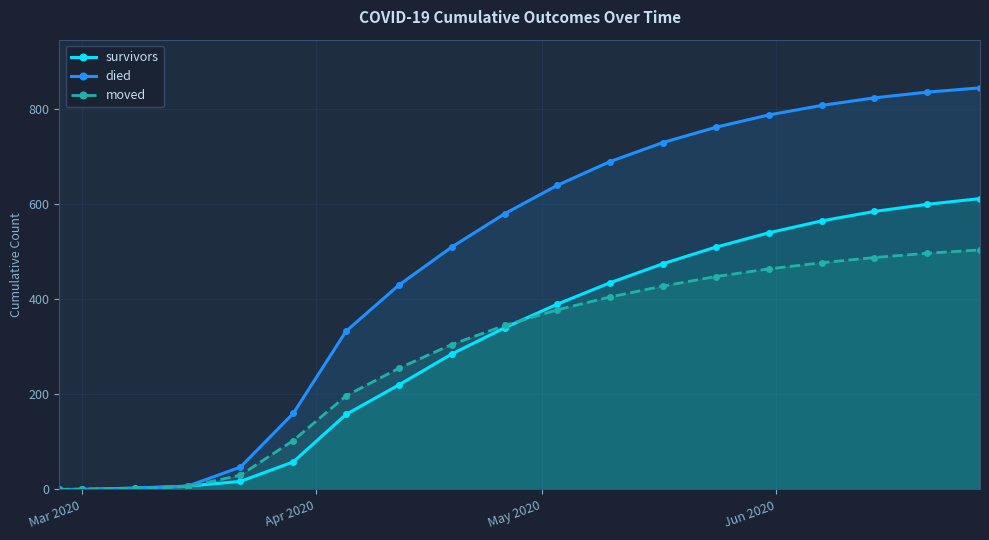

How many values in died are above zero?

17